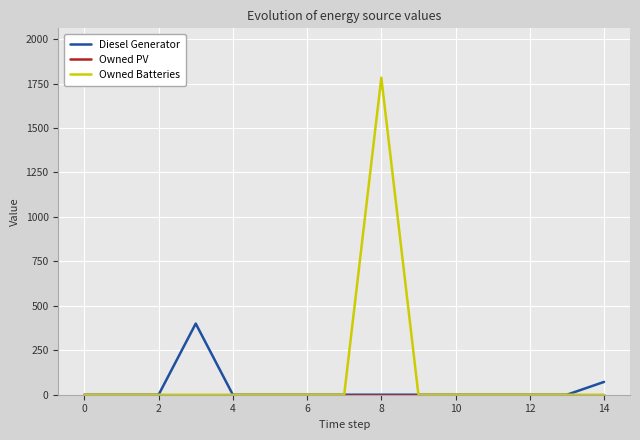

Which series has the largest total across all categories?

Owned Batteries